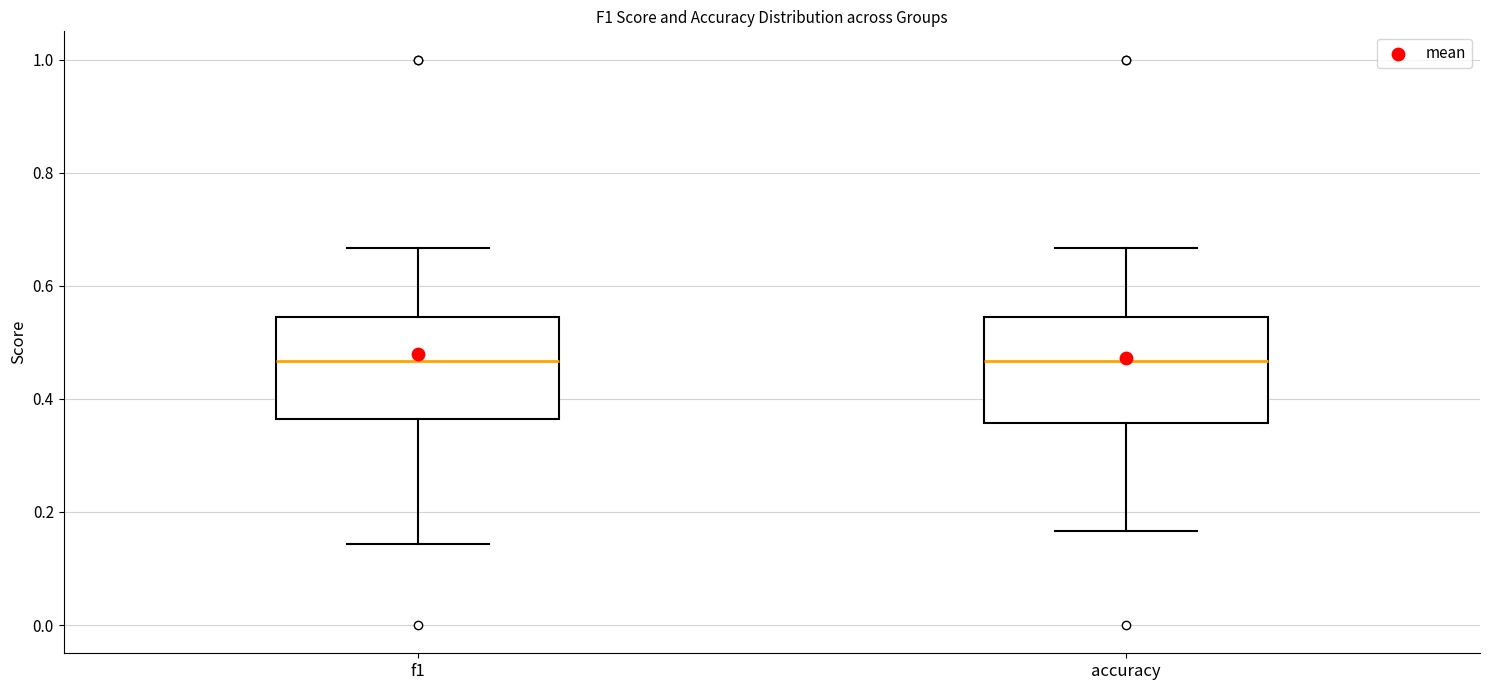

Reading left to right, transcribe this box plot: for each box, give where its median line is, the range the box spans, and where its two whiskers end, as read against the y-axis. The values are not printed on the chart, so give them approximately, as read against the axis.

f1: median 0.46, box 0.36 to 0.54, whiskers 0.14 to 0.66
accuracy: median 0.46, box 0.36 to 0.54, whiskers 0.16 to 0.66